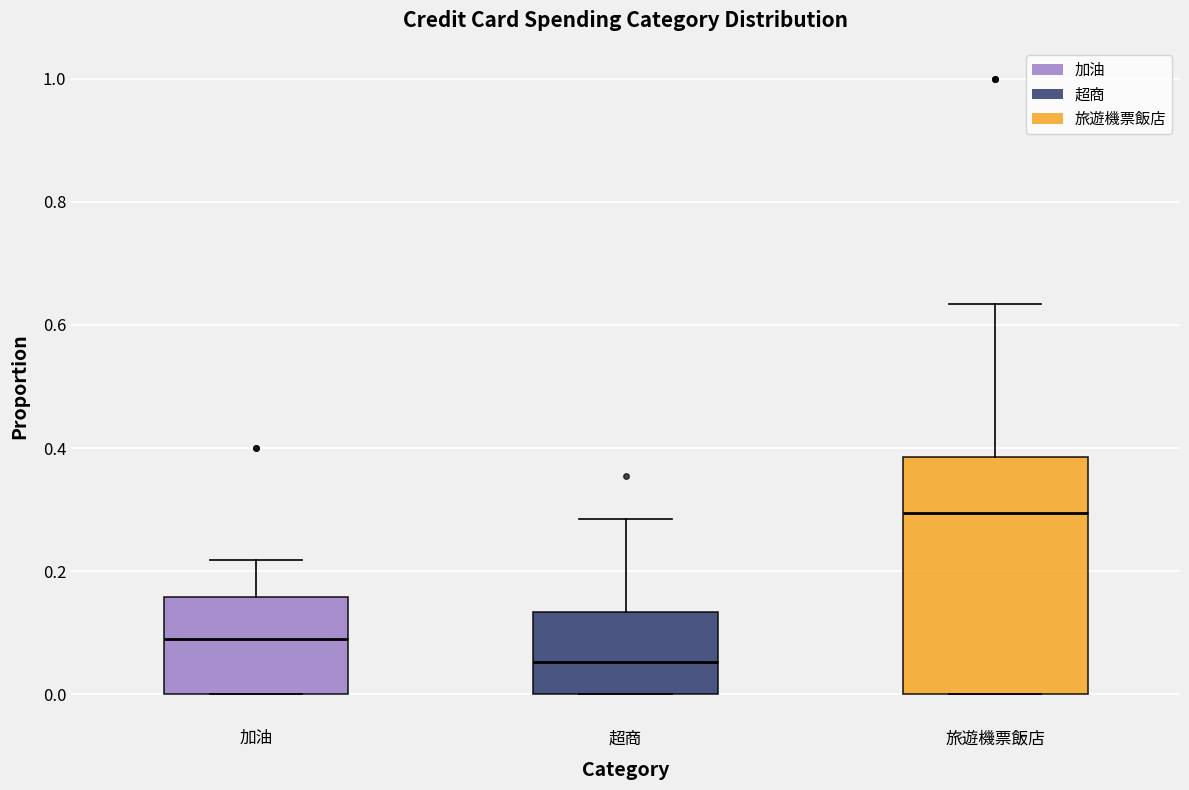

Which box has the lowest median line?

超商